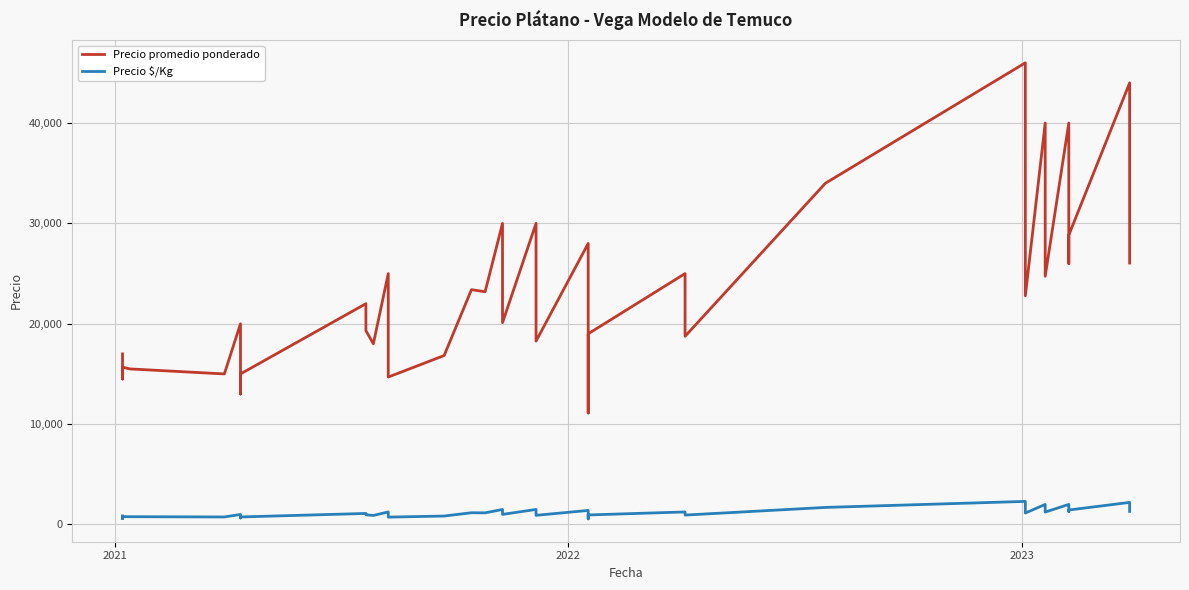

Which series has the largest range (max minus min)?

Precio promedio ponderado